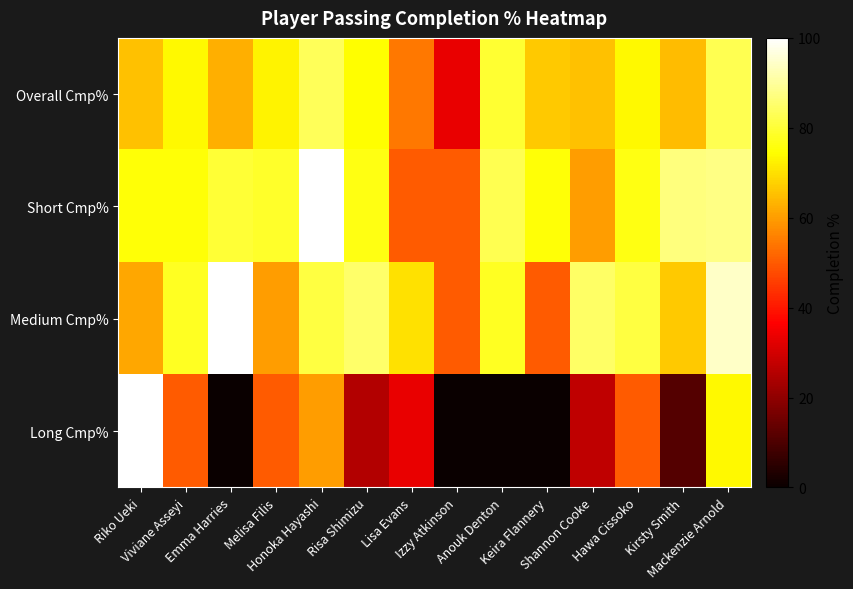

At which category is the sum across all series the highest?

Mackenzie Arnold